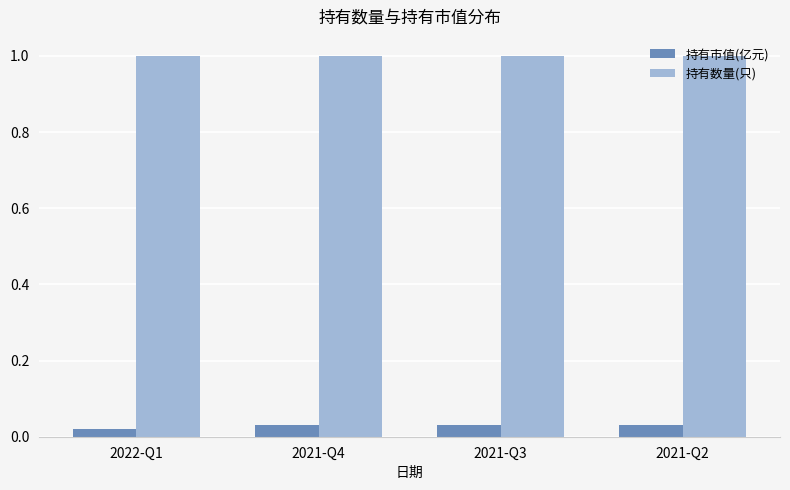

How many bars are there in total?

8